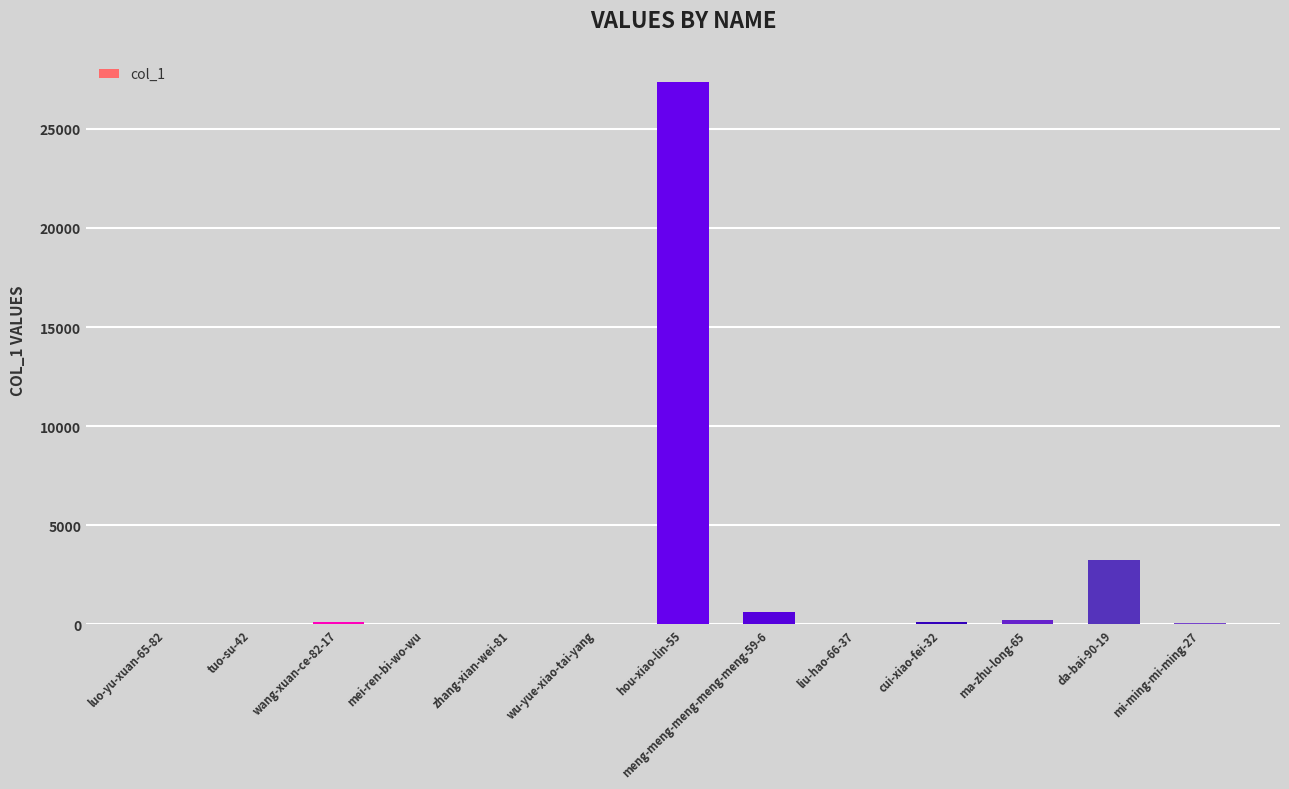

The value at mi-ming-mi-ming-27 is 71. True or false?

True